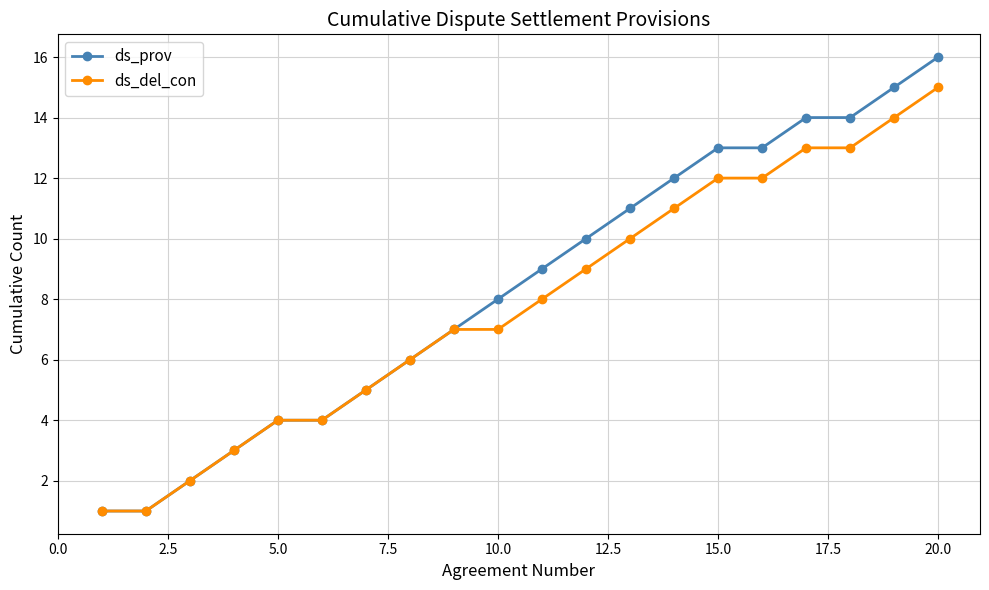

What is the greatest value displayed?

16